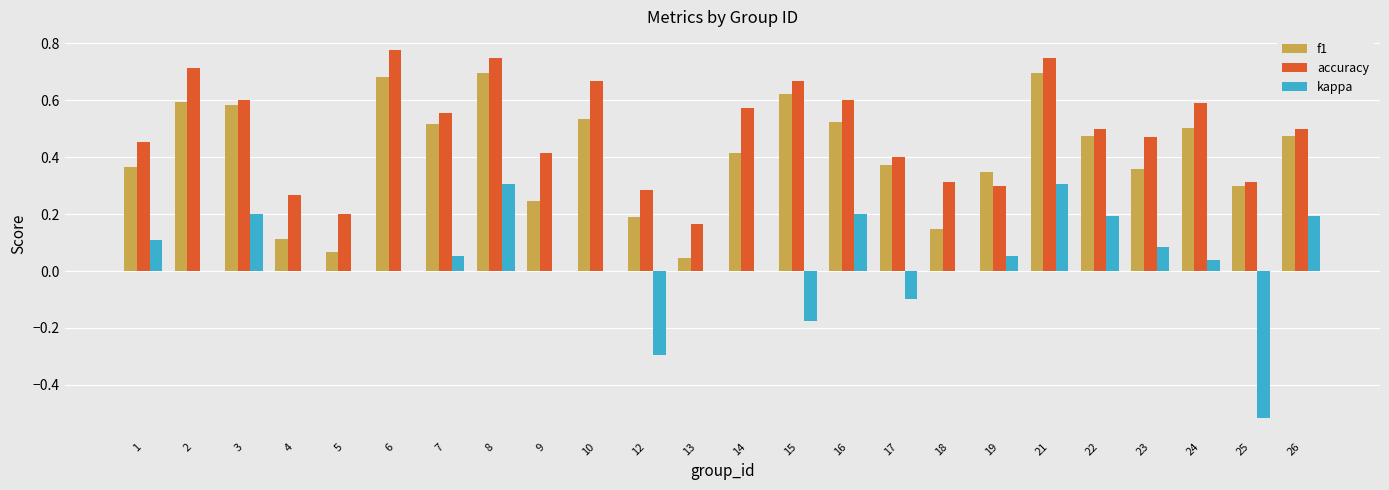

Is it true that accuracy equals 0.4 at 17?

True